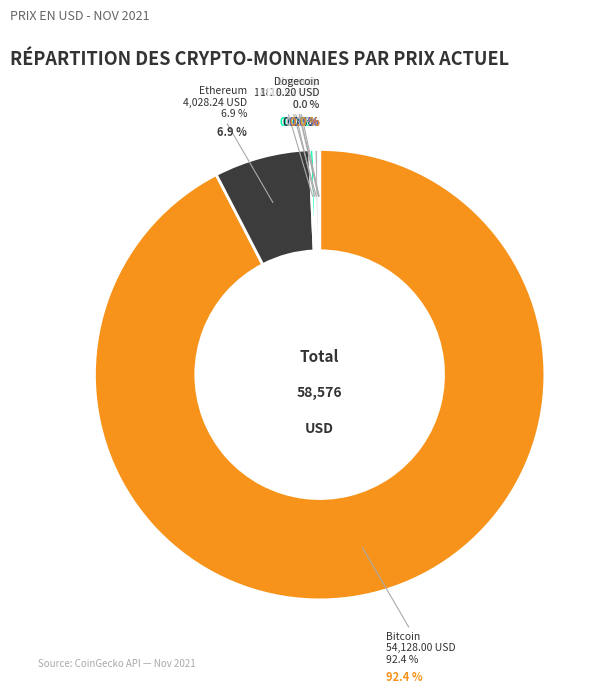

Which category has the biggest portion of the pie?

btc